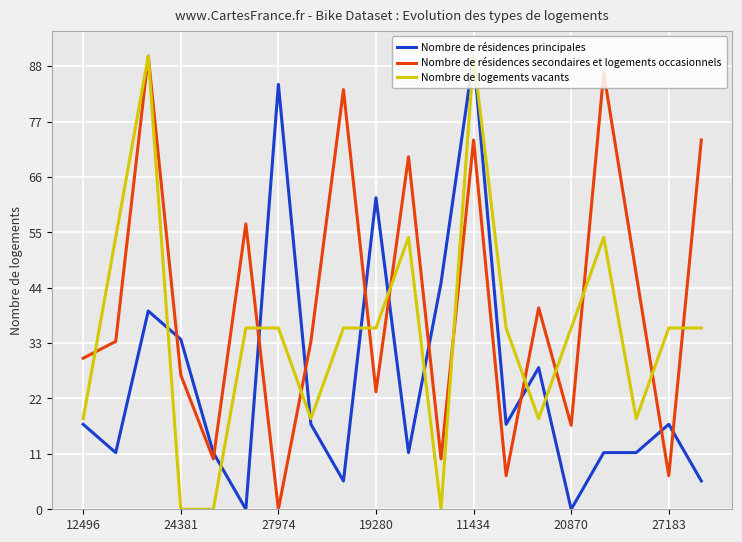

After their last crossing, which series has the higher values: Nombre de résidences principales or Nombre de résidences secondaires et logements occasionnels?

Nombre de résidences secondaires et logements occasionnels